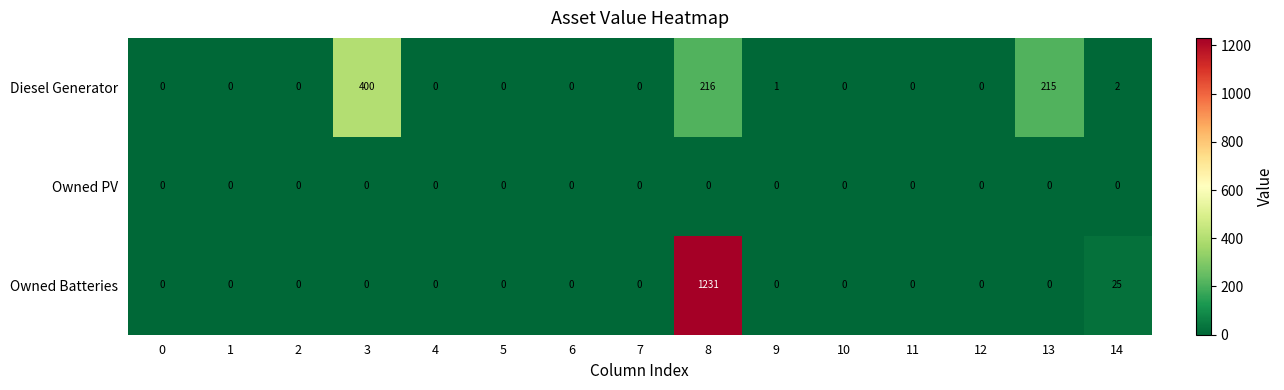

What is the maximum value shown in the chart?

1231